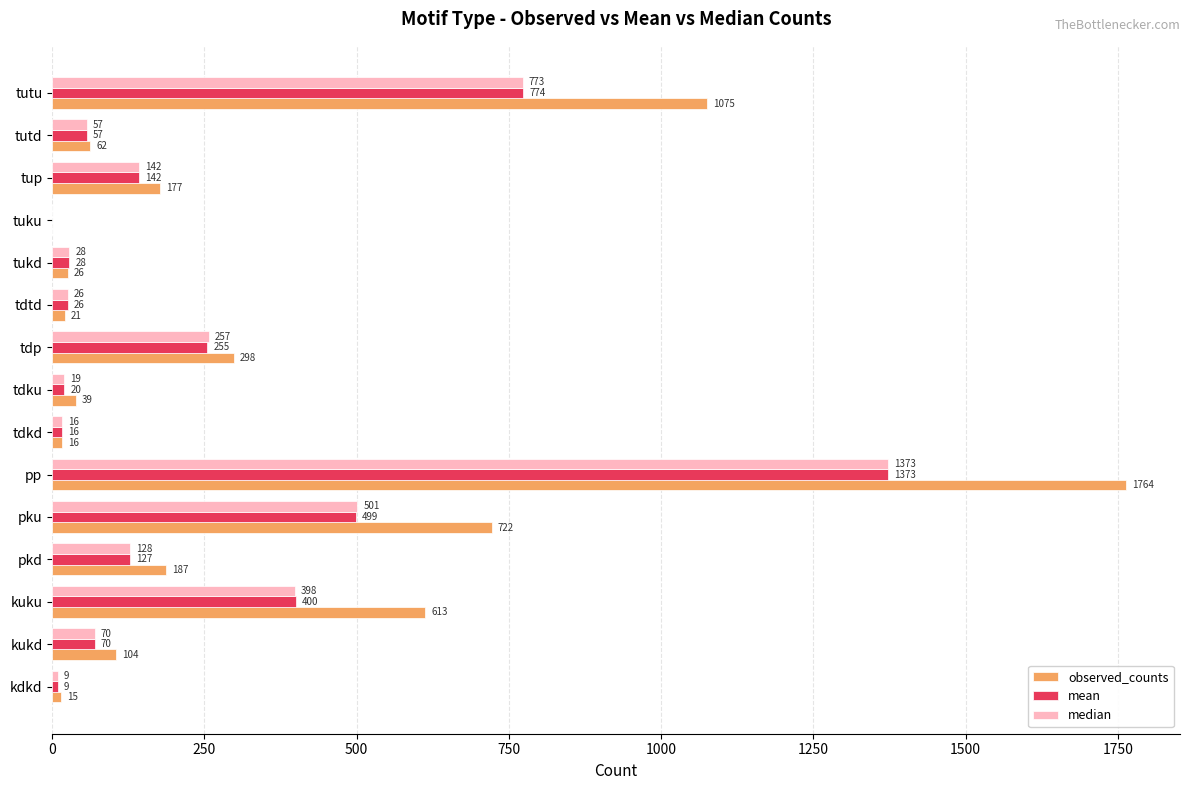

What is the sum of the median values at tutd and pp?

1430